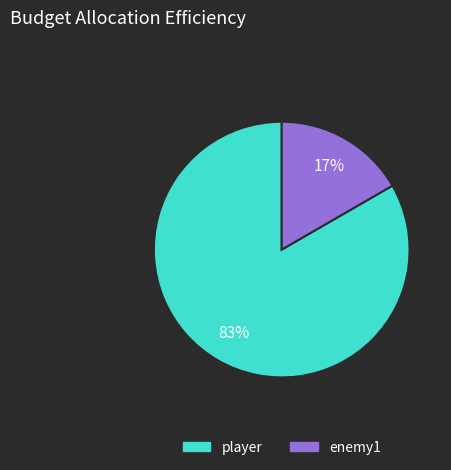

Combined, do player and enemy1 account for over 50%?

Yes